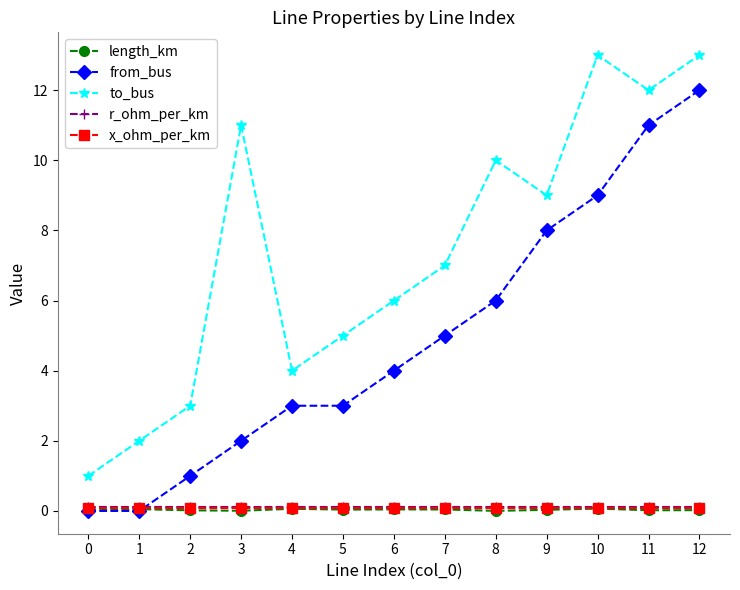

Where is from_bus nearest to the value 6?

8